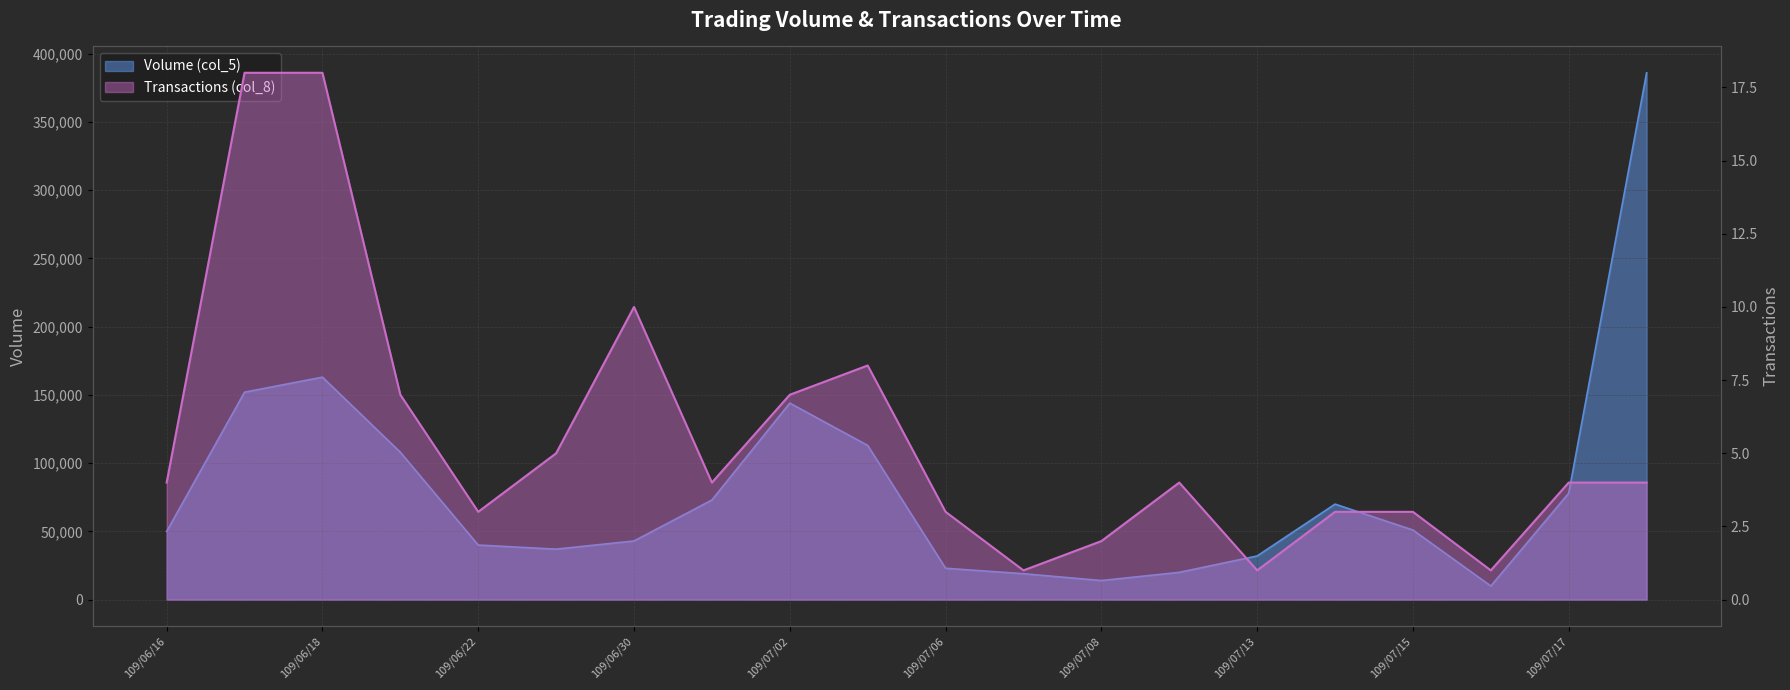

At which label is Transactions (col_8) closest to 9?

109/06/30